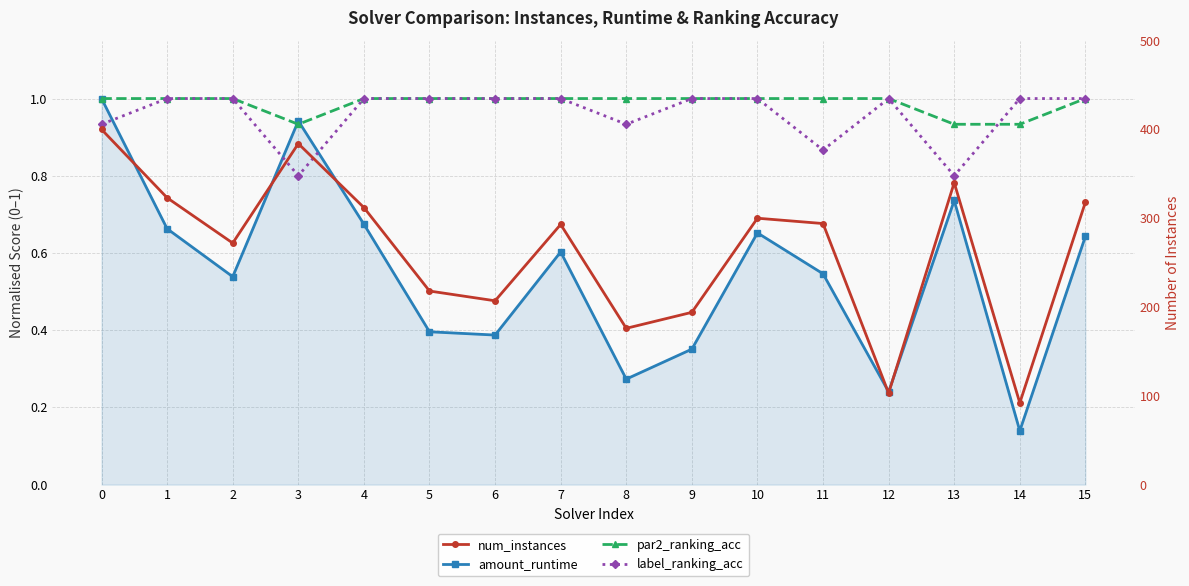

What is the sum of all par2_ranking_acc values?

15.8